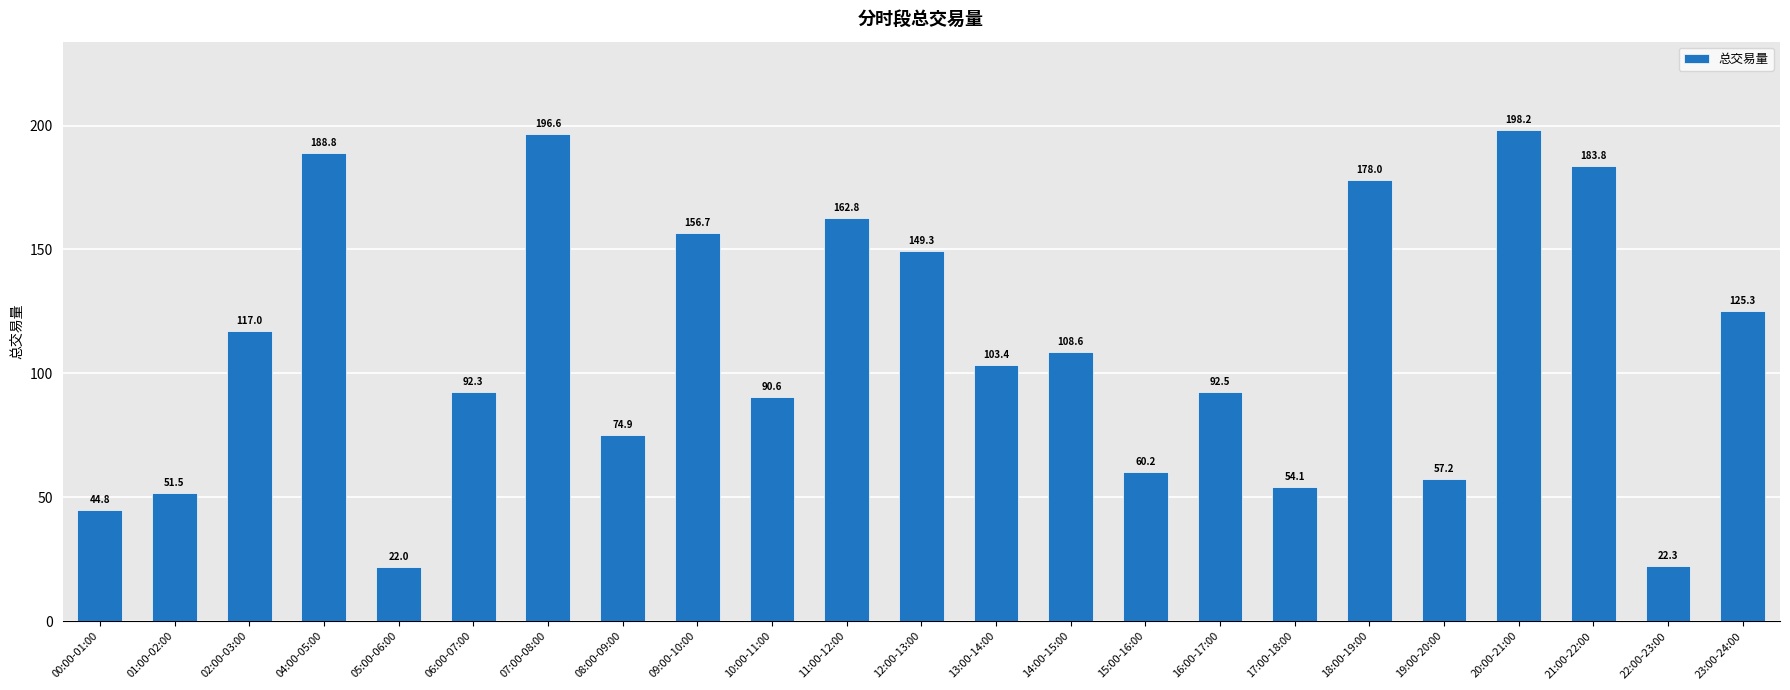

Reading left to right, list all the values displayed in this chart.

00:00-01:00=44.8	01:00-02:00=51.5	02:00-03:00=117.0	04:00-05:00=188.8	05:00-06:00=22.0	06:00-07:00=92.3	07:00-08:00=196.6	08:00-09:00=74.9	09:00-10:00=156.7	10:00-11:00=90.6	11:00-12:00=162.8	12:00-13:00=149.3	13:00-14:00=103.4	14:00-15:00=108.6	15:00-16:00=60.2	16:00-17:00=92.5	17:00-18:00=54.1	18:00-19:00=178.0	19:00-20:00=57.2	20:00-21:00=198.2	21:00-22:00=183.8	22:00-23:00=22.3	23:00-24:00=125.3